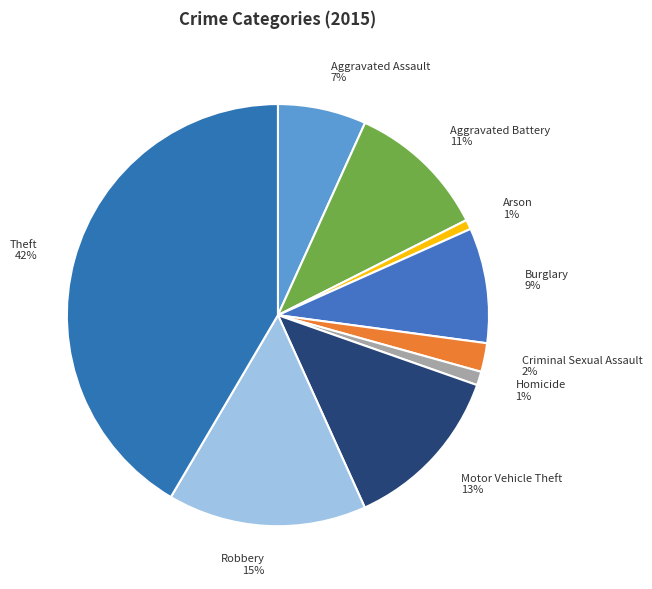

What is the largest slice in the pie chart?

Theft